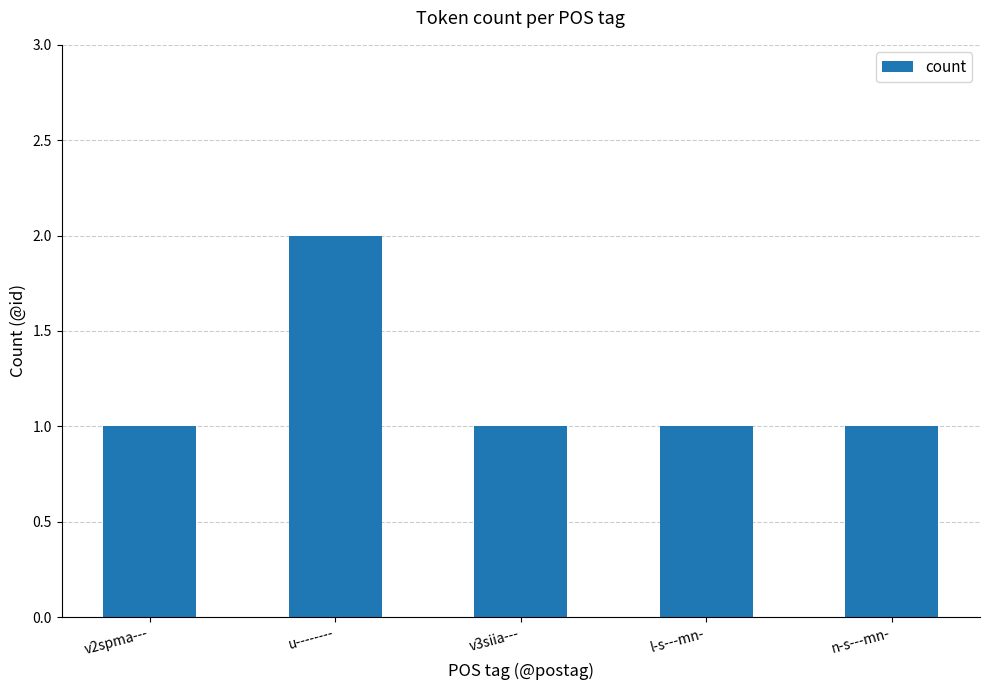

What is the sum of the values at u-------- and v2spma---?

3